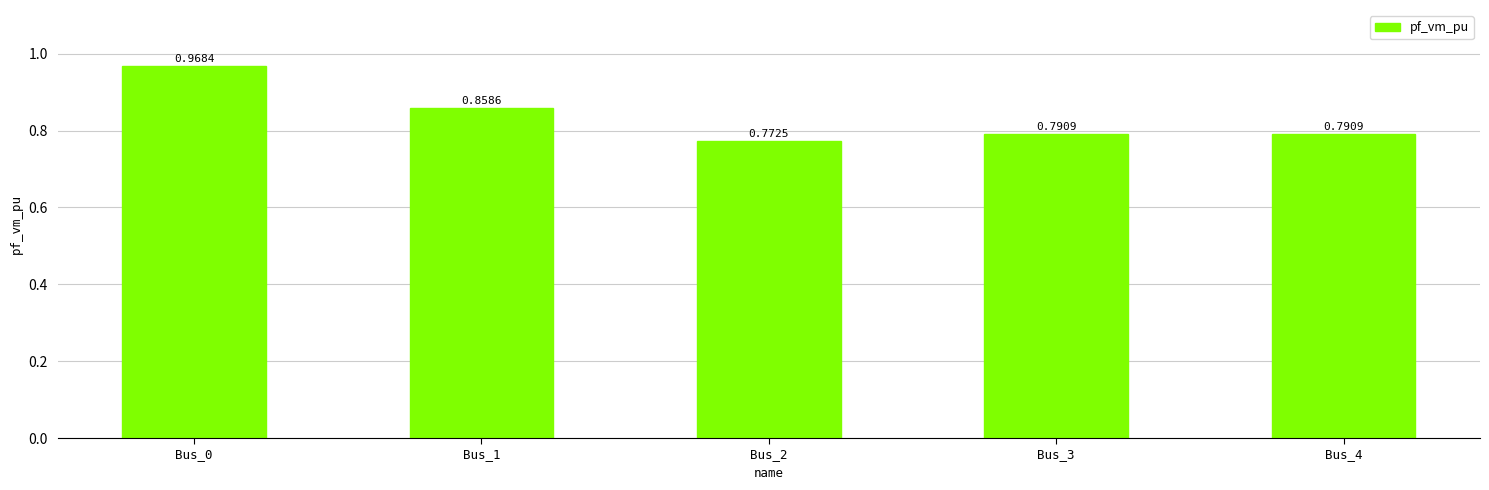

What is the difference between the values at Bus_1 and Bus_2?

0.1